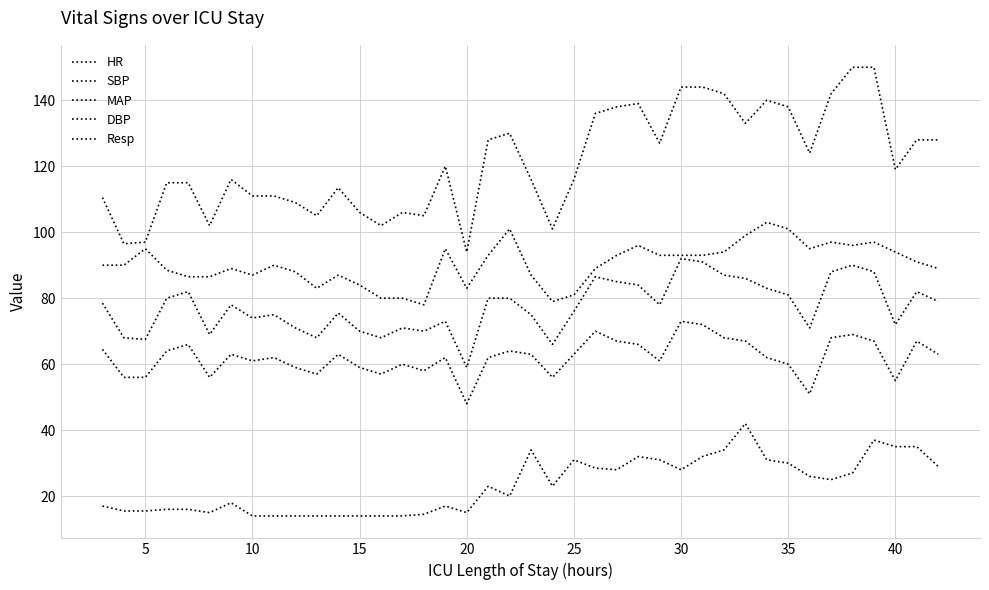

How many lines are shown in the chart?

5